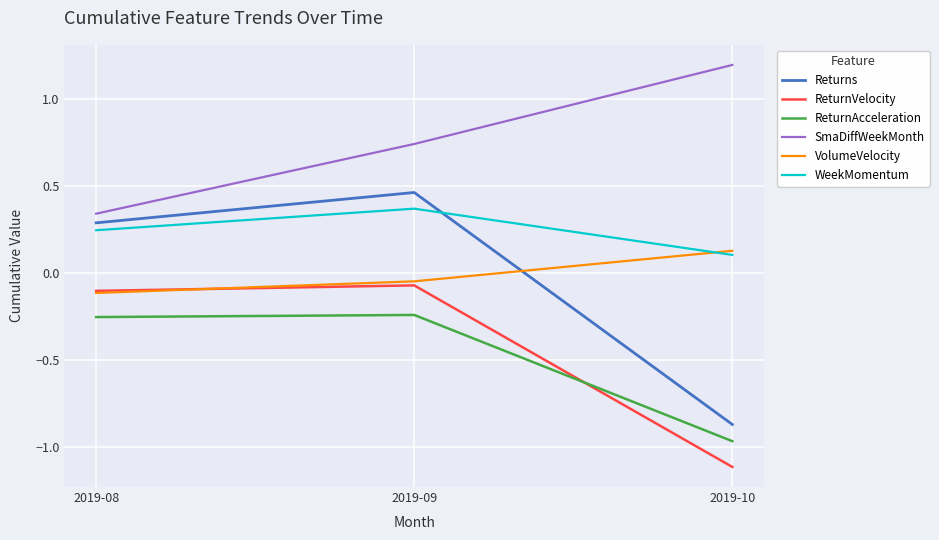

Which series has the largest range (max minus min)?

Returns